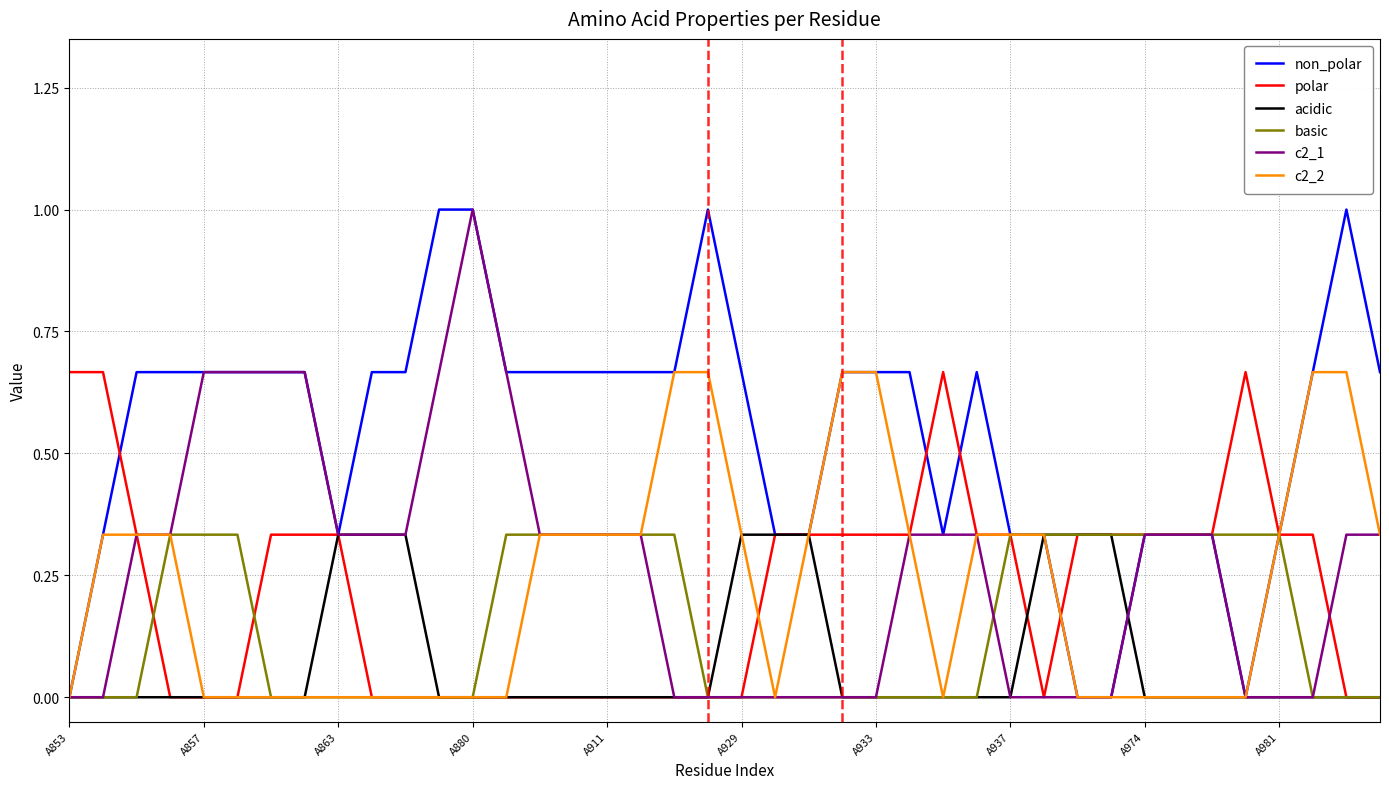

Which series has the largest total across all categories?

non_polar